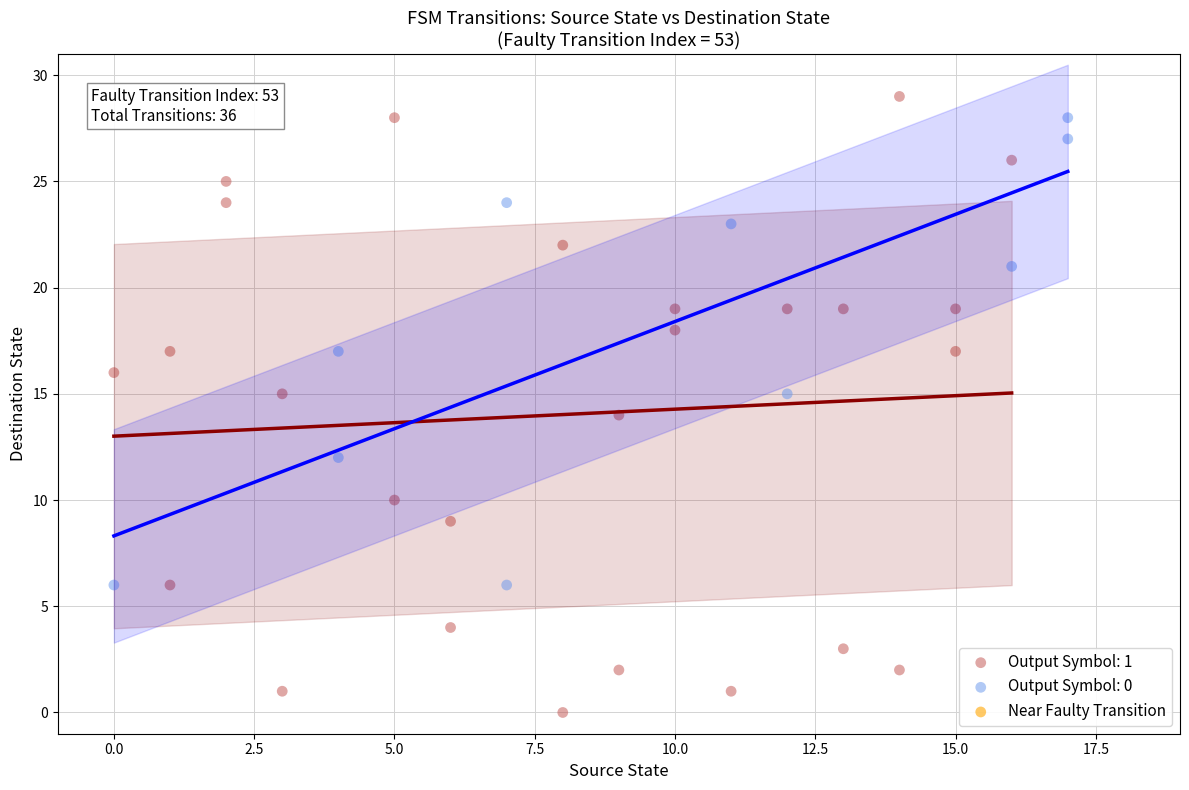

Which series reaches the minimum Y coordinate?

Output Symbol: 1